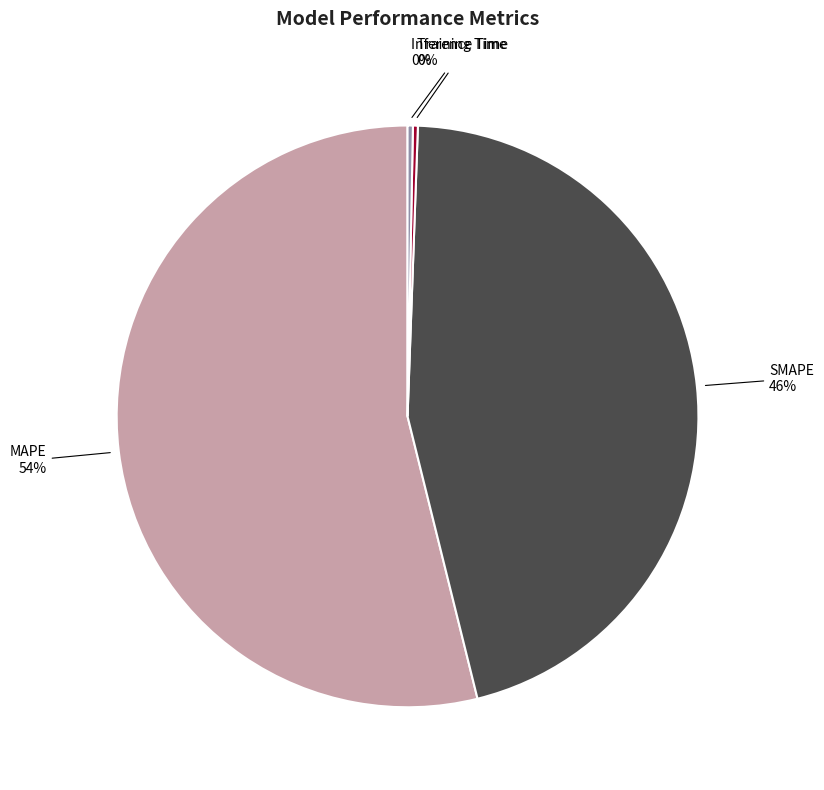

To the nearest percent, what is the average slice percentage?

25%